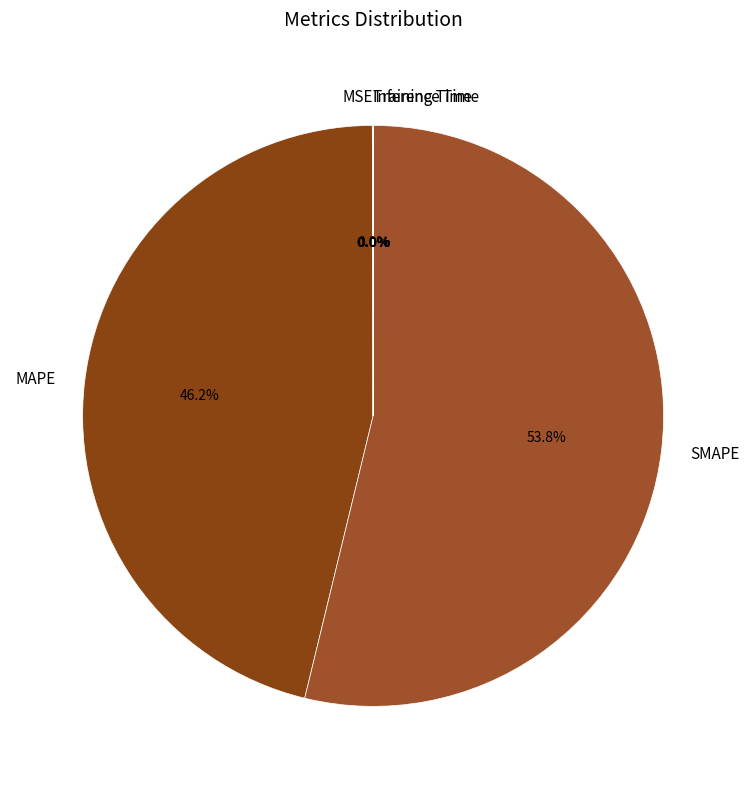

Which category accounts for the majority?

SMAPE